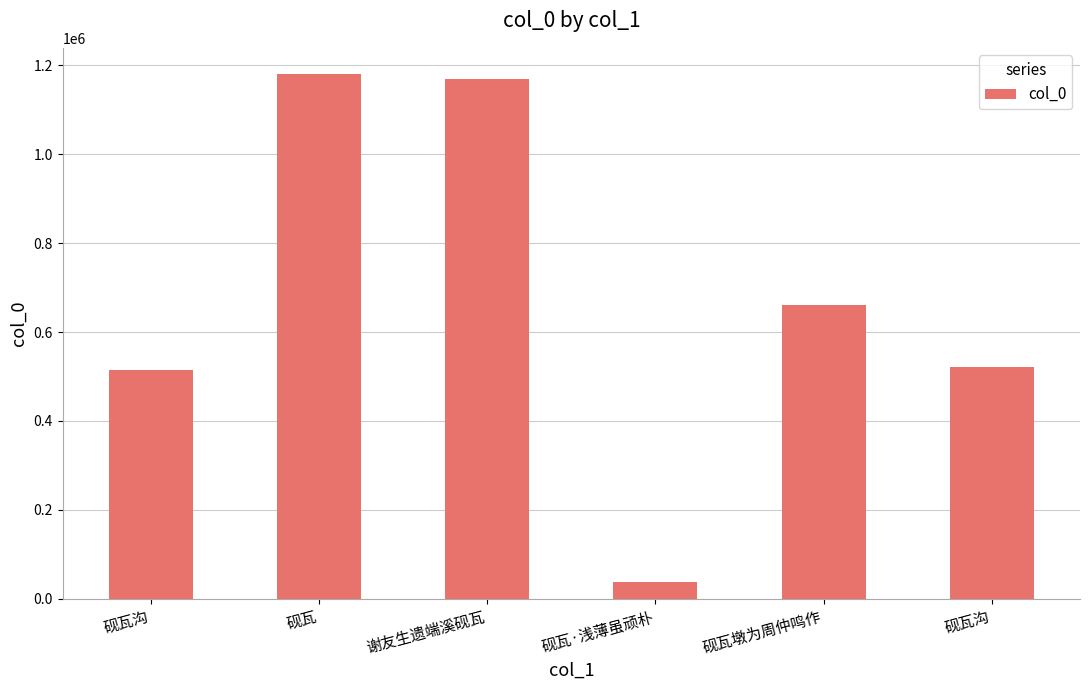

Are the bars horizontal?

No